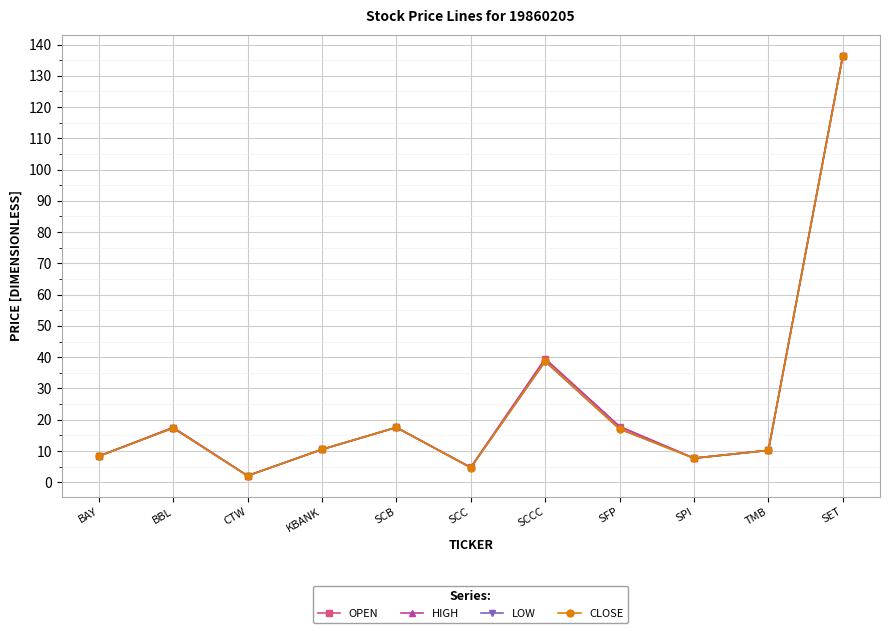

Which series has the largest total across all categories?

OPEN